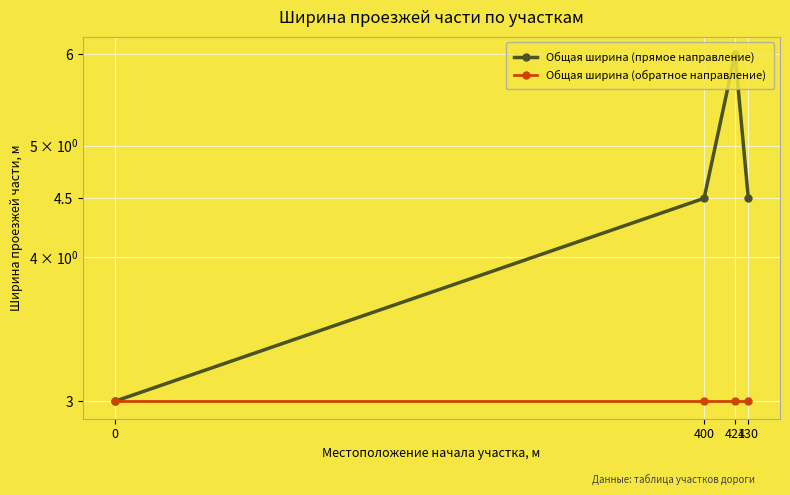

True or false: Общая ширина (прямое направление) and Общая ширина (обратное направление) intersect in this chart.

False